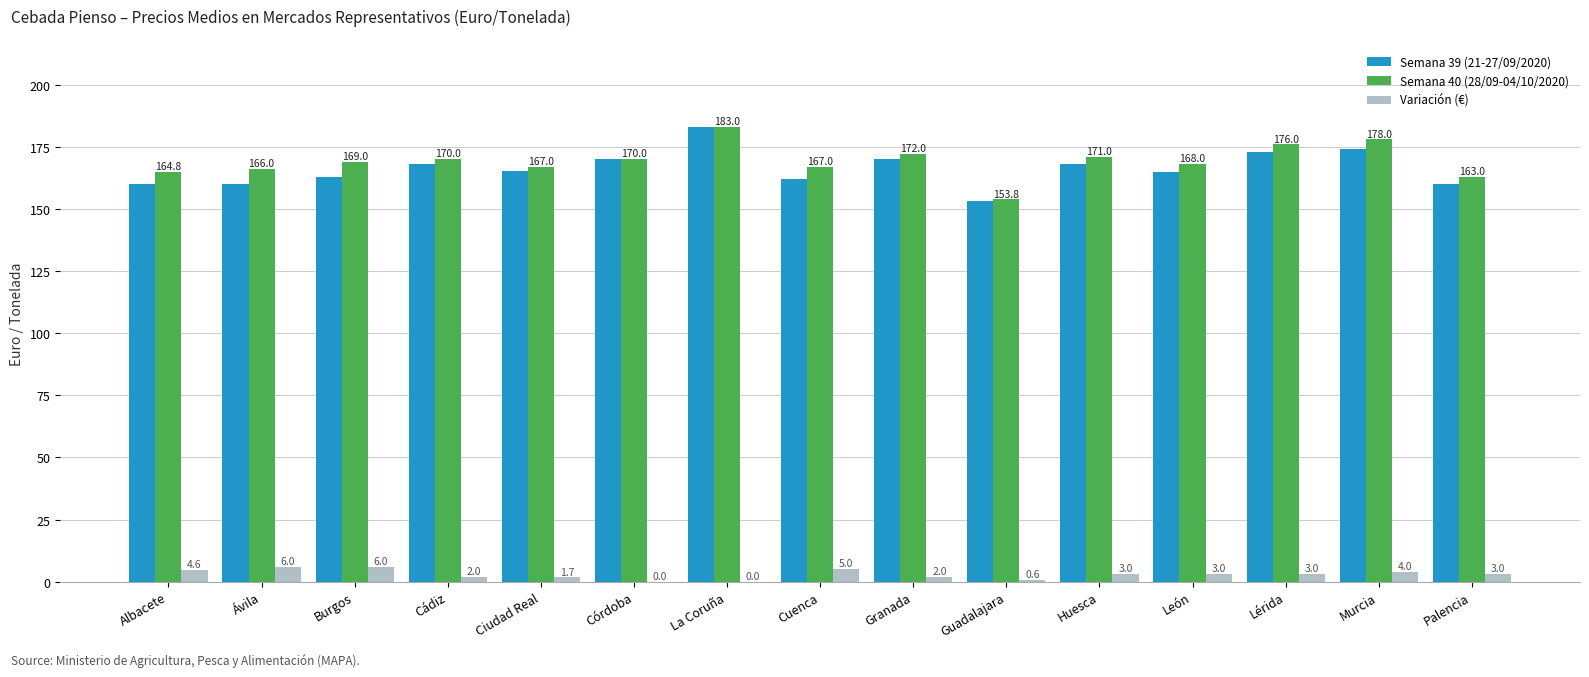

Are the bars horizontal?

No